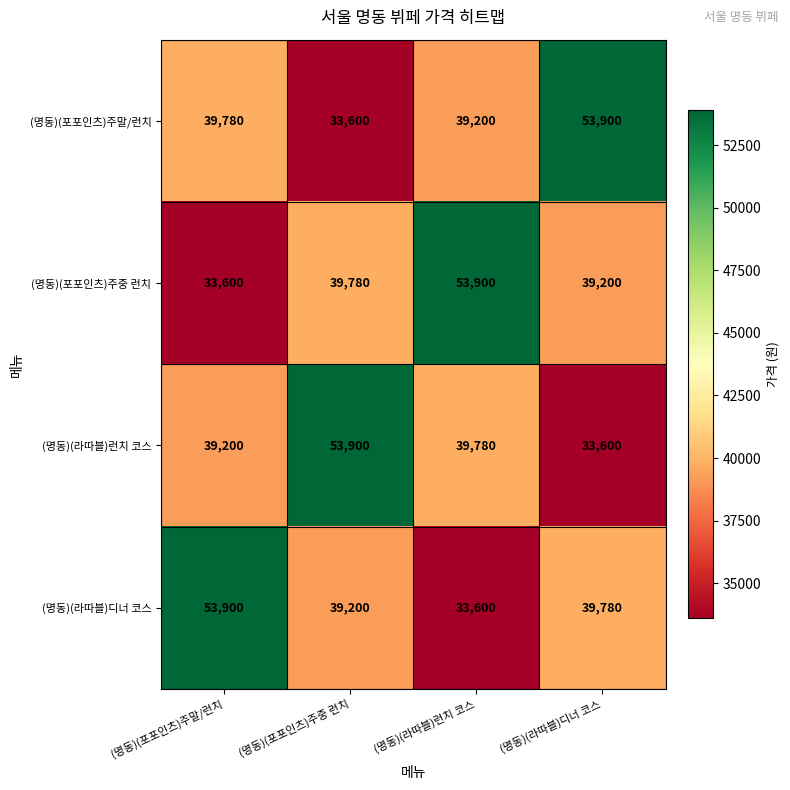

What is the sum of the (명동)(포포인츠)주중 런치 values at (명동)(라따블)런치 코스 and (명동)(포포인츠)주중 런치?

93680